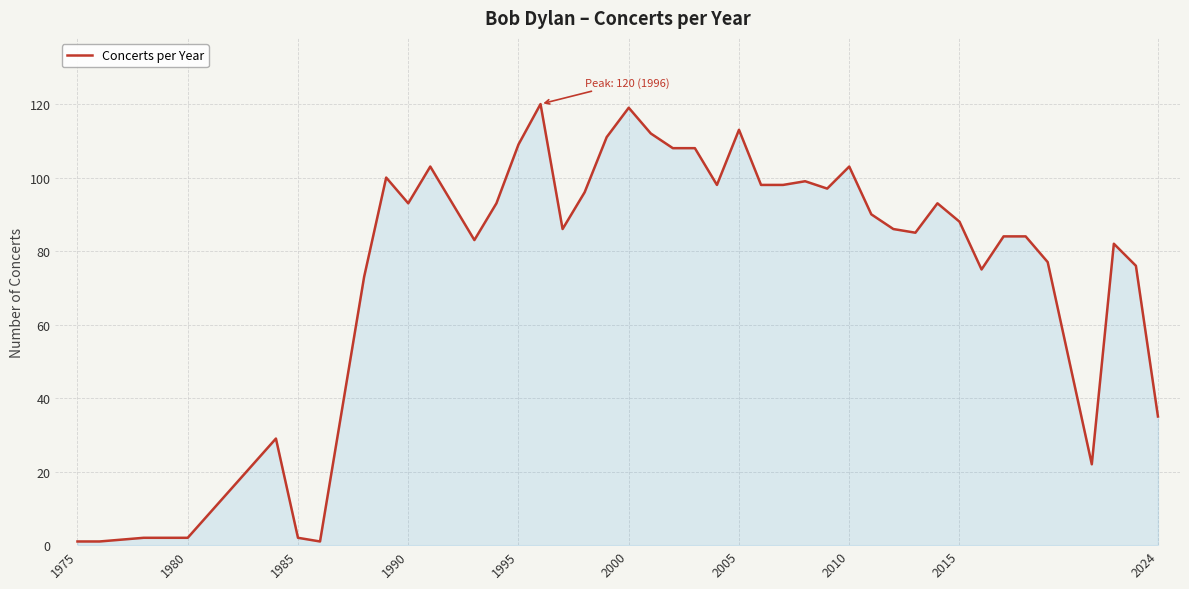

What is the difference between the maximum and minimum values?

119